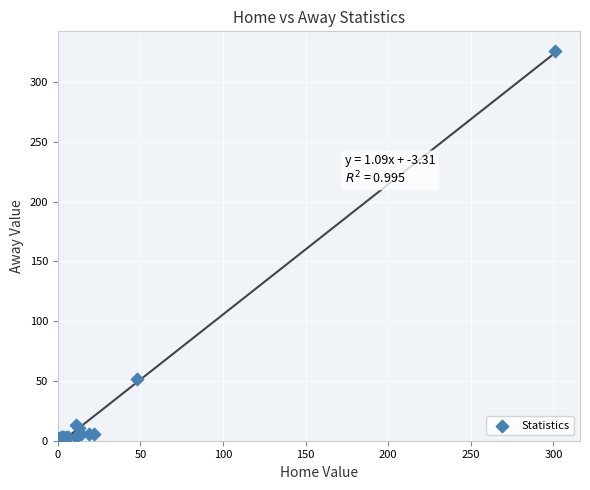

What Y value in the scatter plot is closest to 163?

52.0